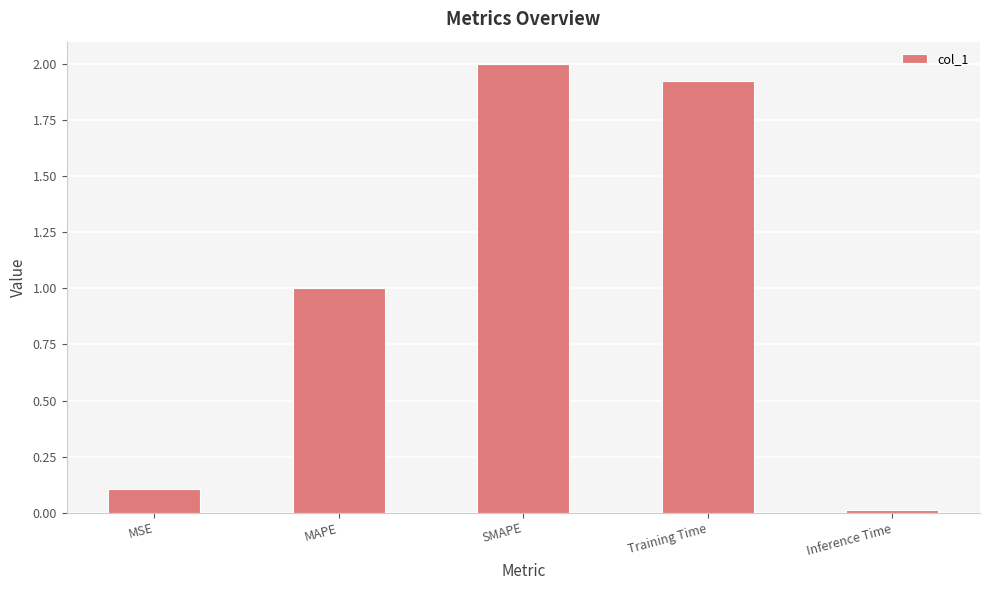

Which label corresponds to the largest value in the chart?

SMAPE